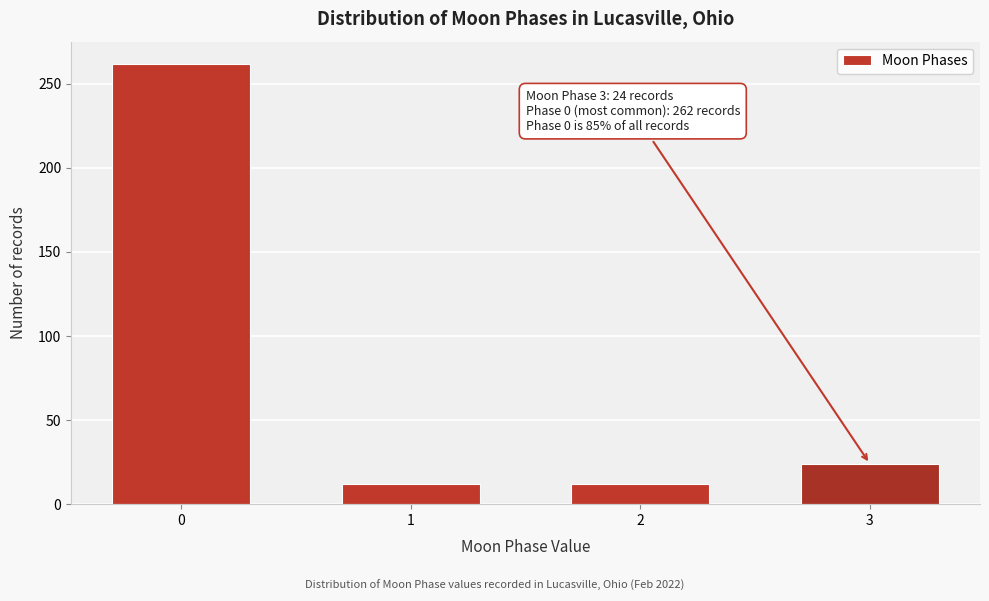

Reading left to right, list all the values displayed in this chart.

0=262	1=12	2=12	3=24